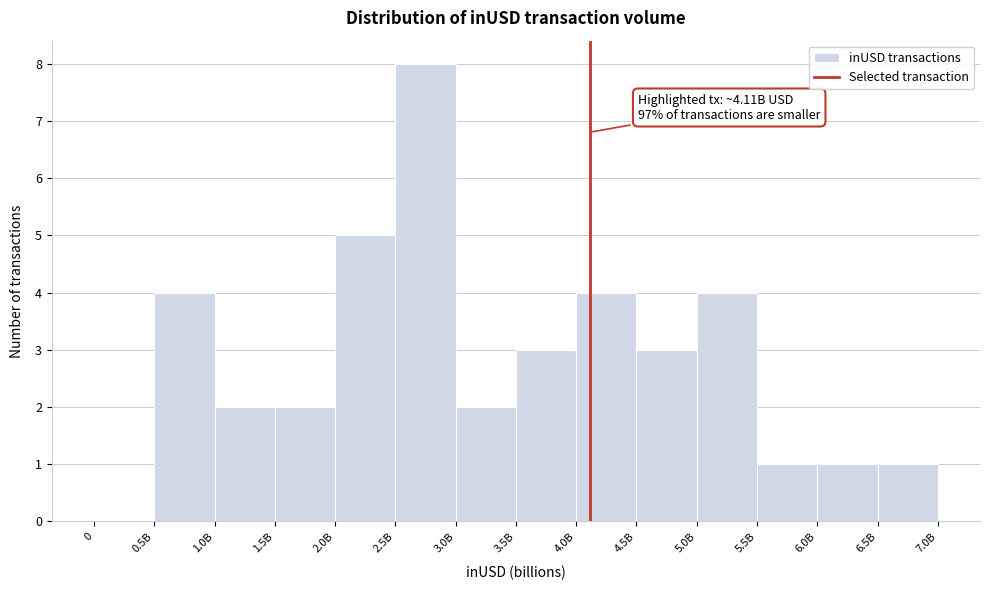

Reading right to left, transcribe all the data shown in this chart.

6.5B=1	6.0B=1	5.5B=1	5.0B=4	4.5B=3	4.0B=4	3.5B=3	3.0B=2	2.5B=8	2.0B=5	1.5B=2	1.0B=2	0.5B=4	0=0